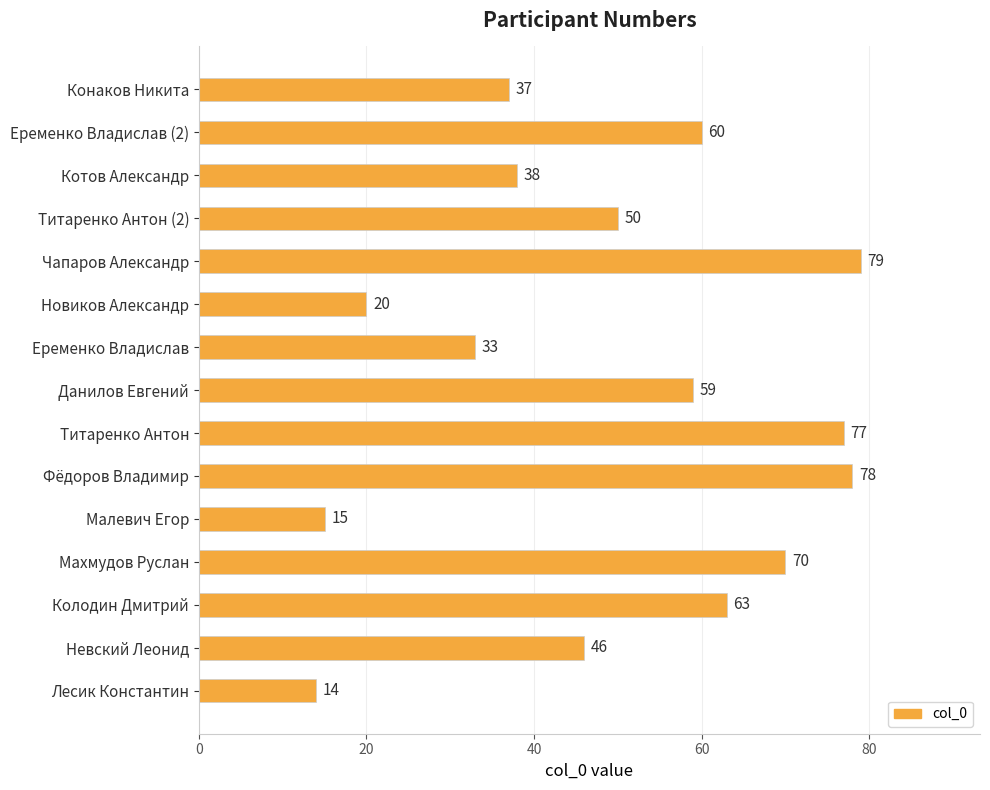

Does the chart contain stacked bars?

No